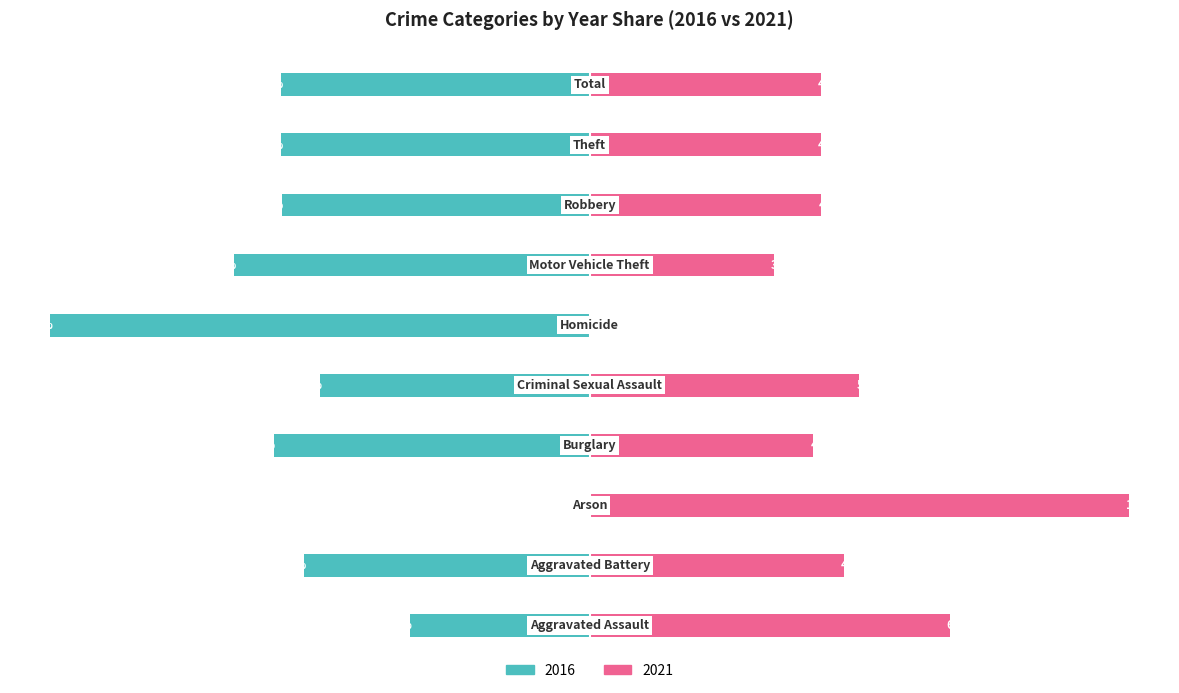

Between Aggravated Battery and Burglary, which series saw the biggest shift?

2016